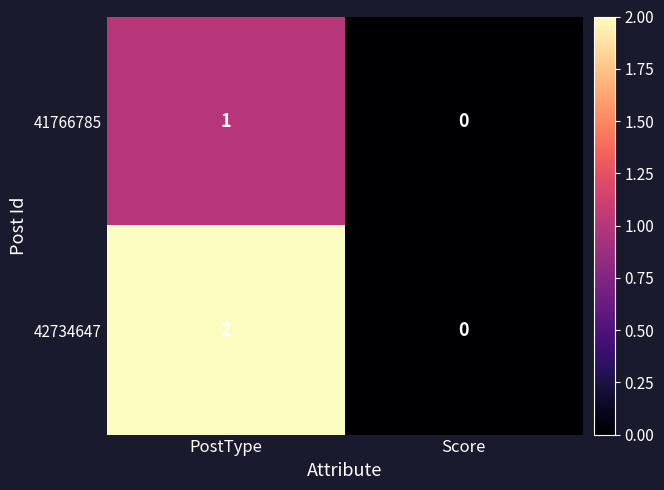

True or false: 42734647 has a value of -1 at Score.

False